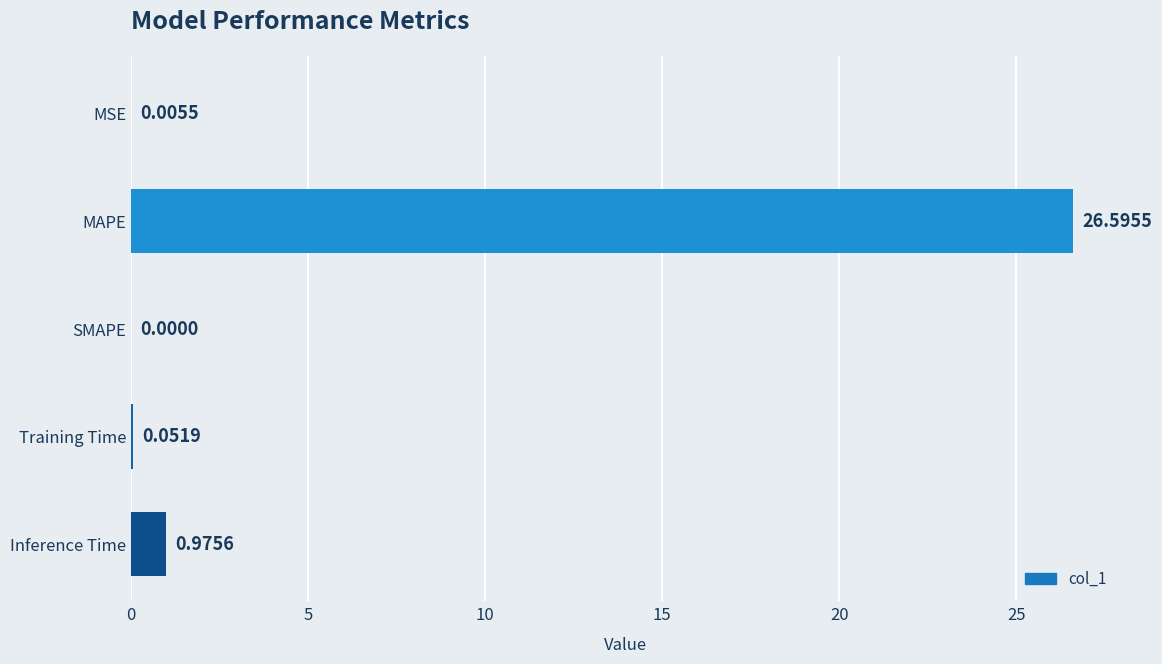

Does the chart contain stacked bars?

No